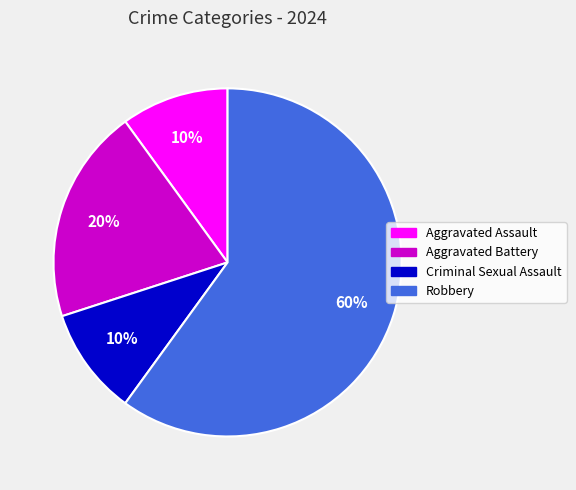

How many segments does this pie chart have?

4